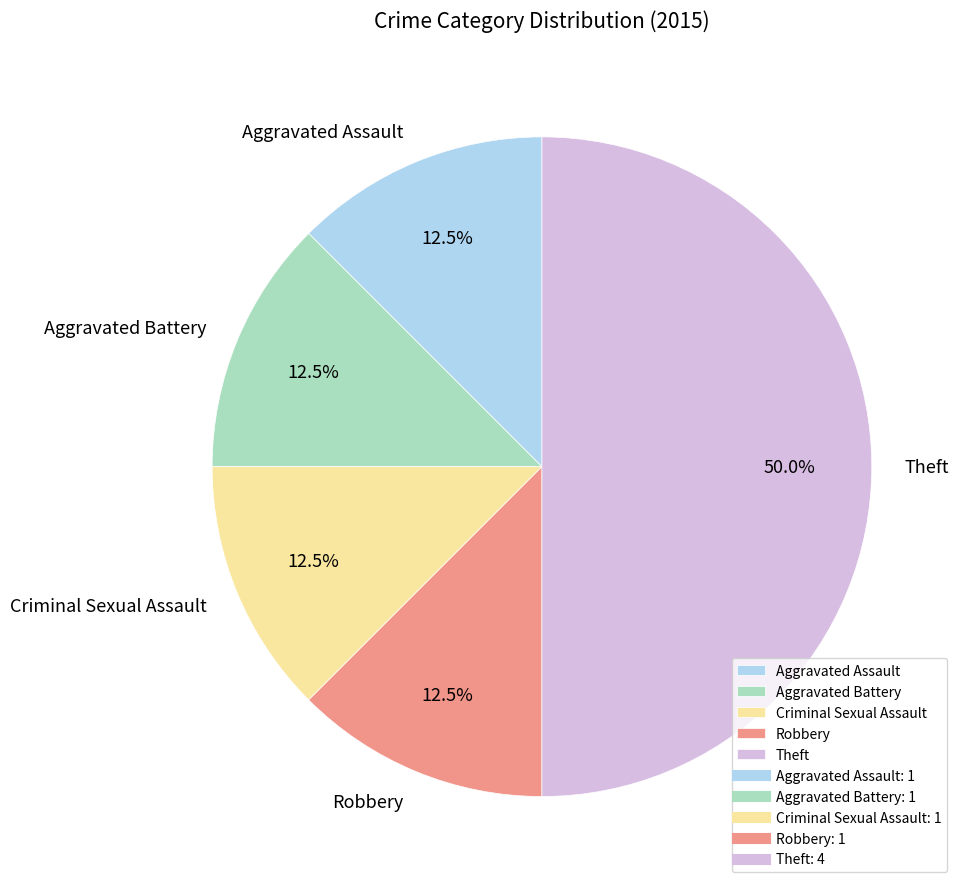

Count the number of slices in the pie.

5